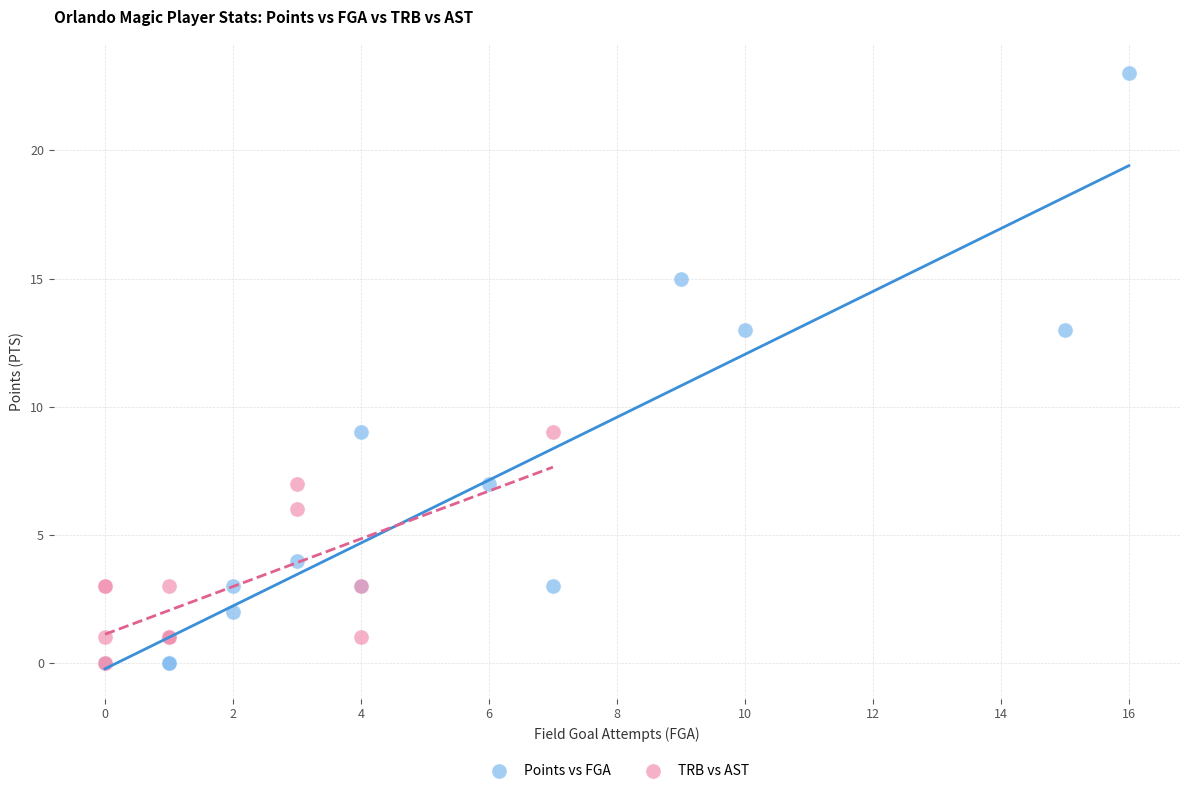

Which series contains the highest Y value?

Points vs FGA